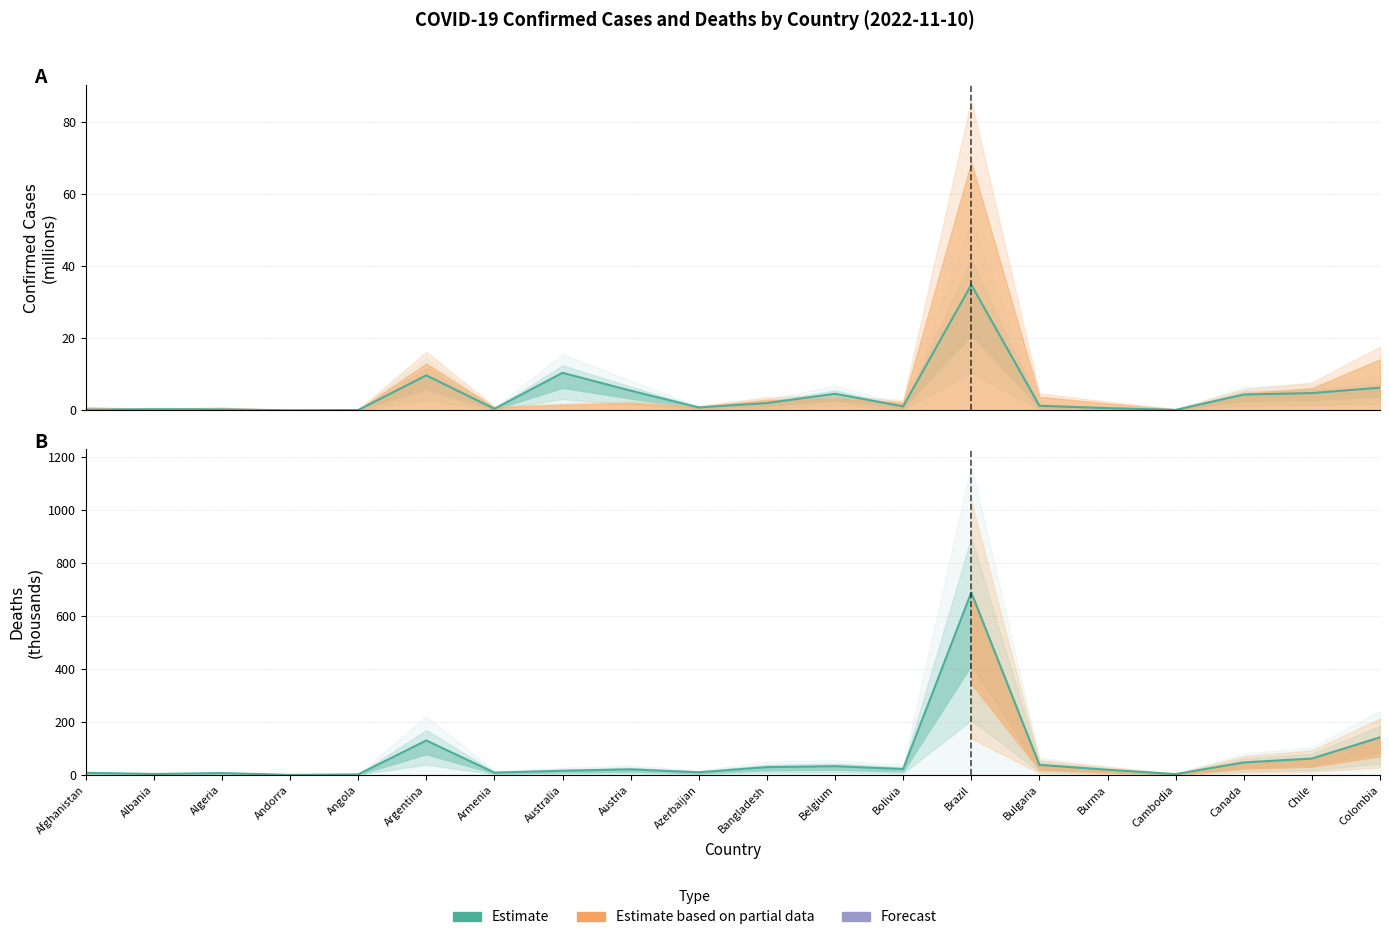

How many values in the Deaths series exceed 21?

10